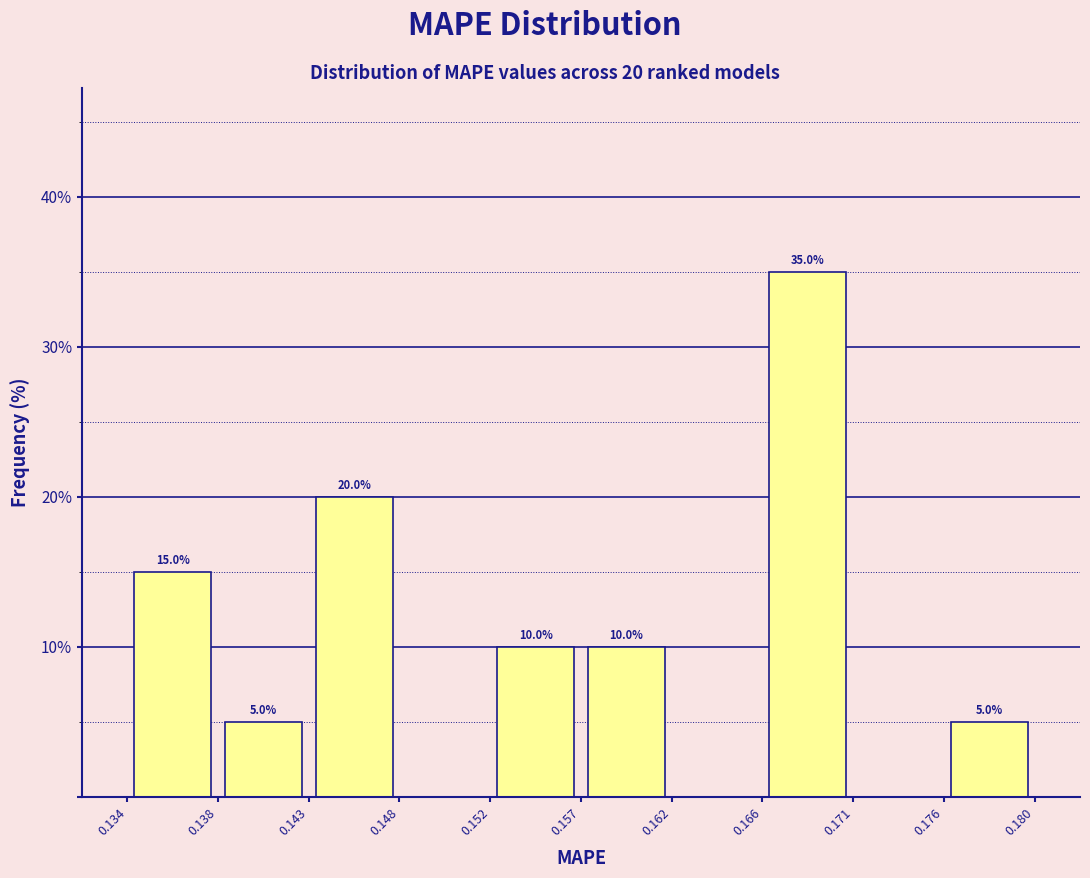

Which range on the x-axis has the tallest bar?

0.166 to 0.171